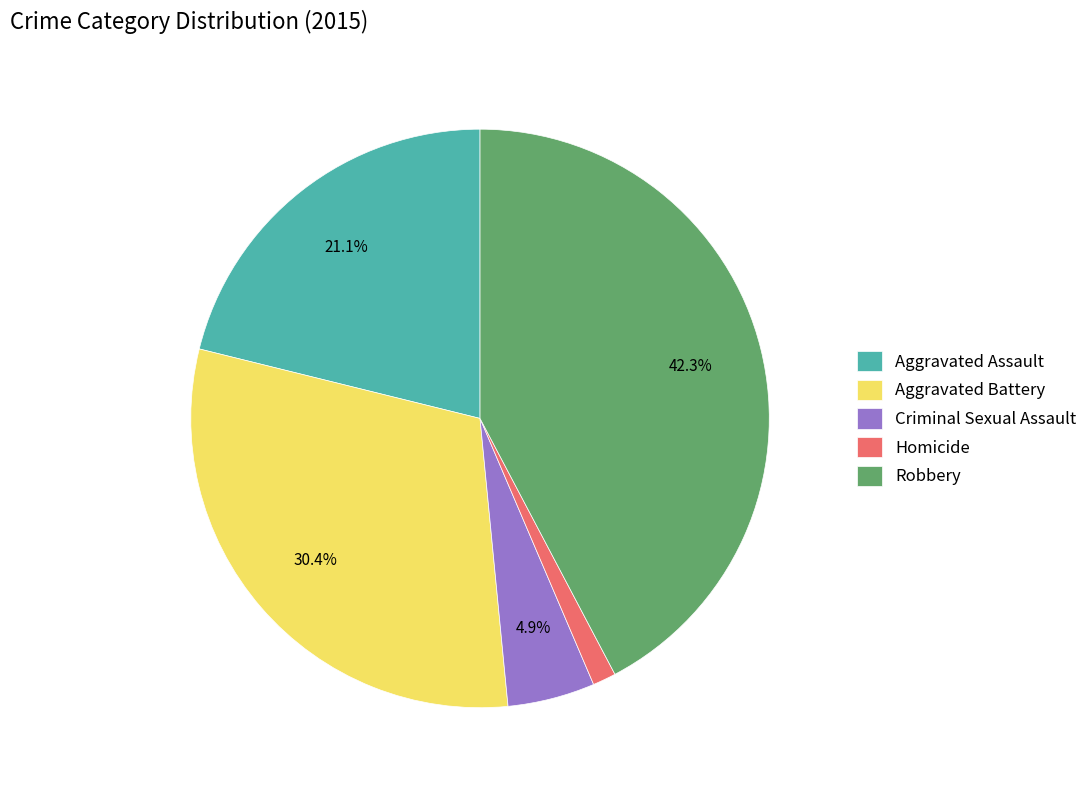

Does Aggravated Battery represent more than half of the total?

No